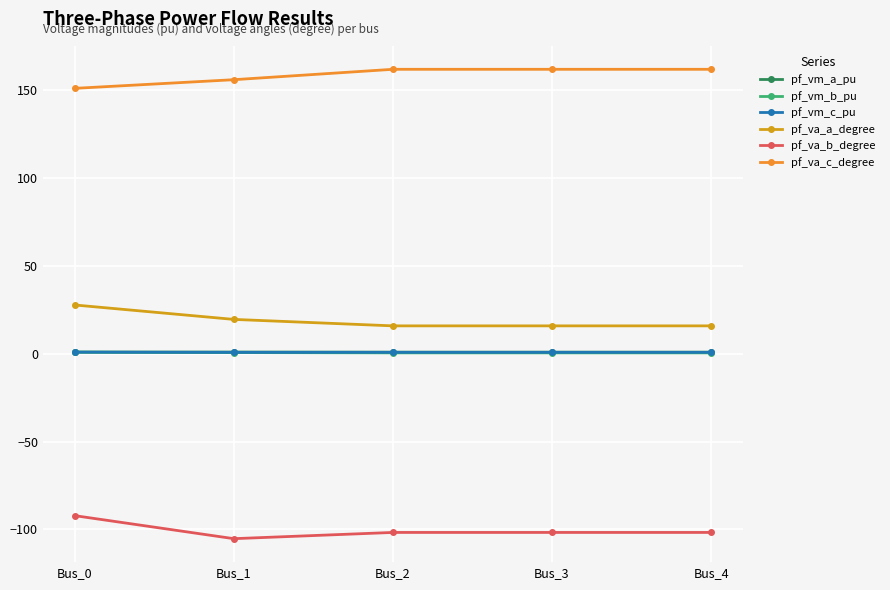

The value of pf_va_b_degree at Bus_0 is -92.2. True or false?

True